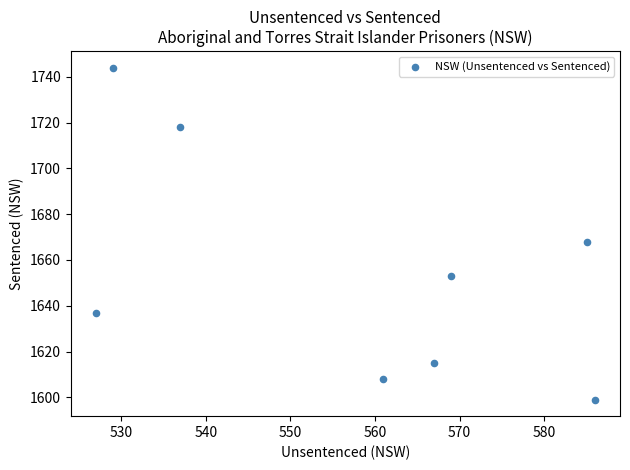

What Y value in the scatter plot is closest to 1671?

1668